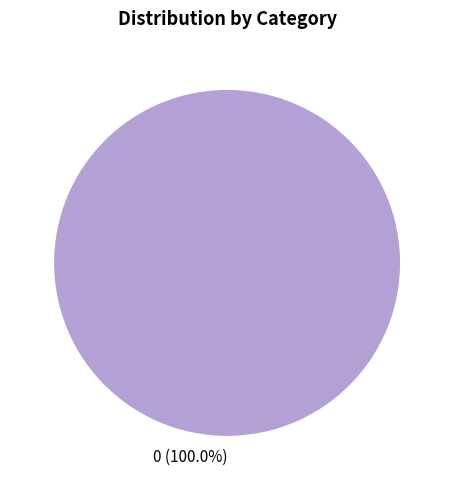

Is there any slice that represents more than half of the pie?

Yes